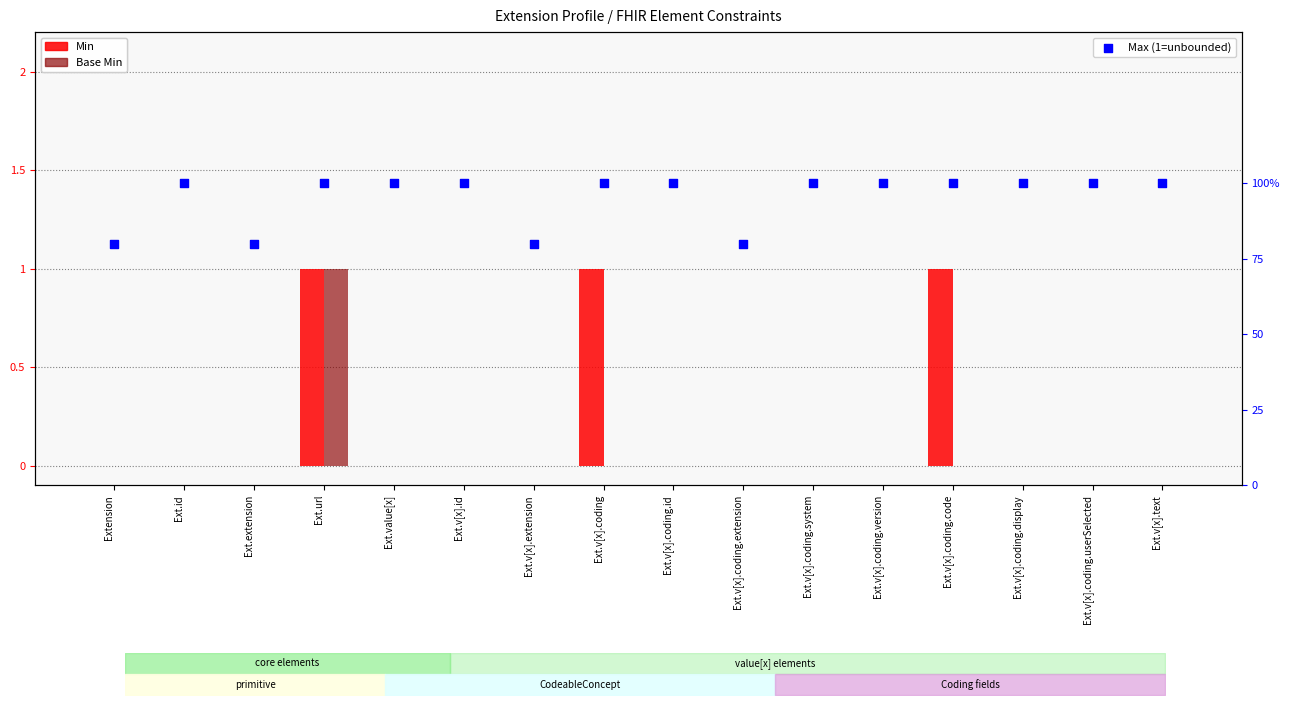

Which series contains the lowest Y value?

Min